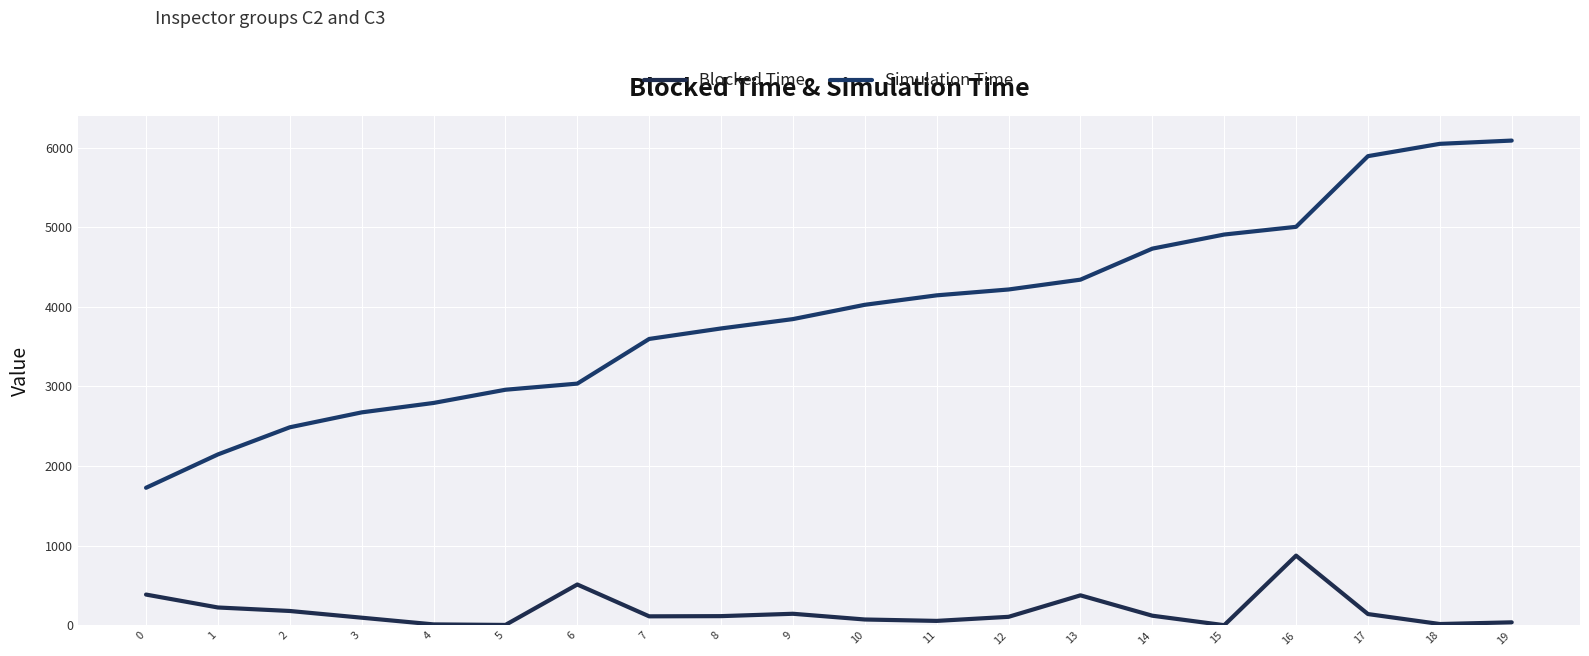

The value of Simulation Time at 18 is 4143.4. True or false?

False